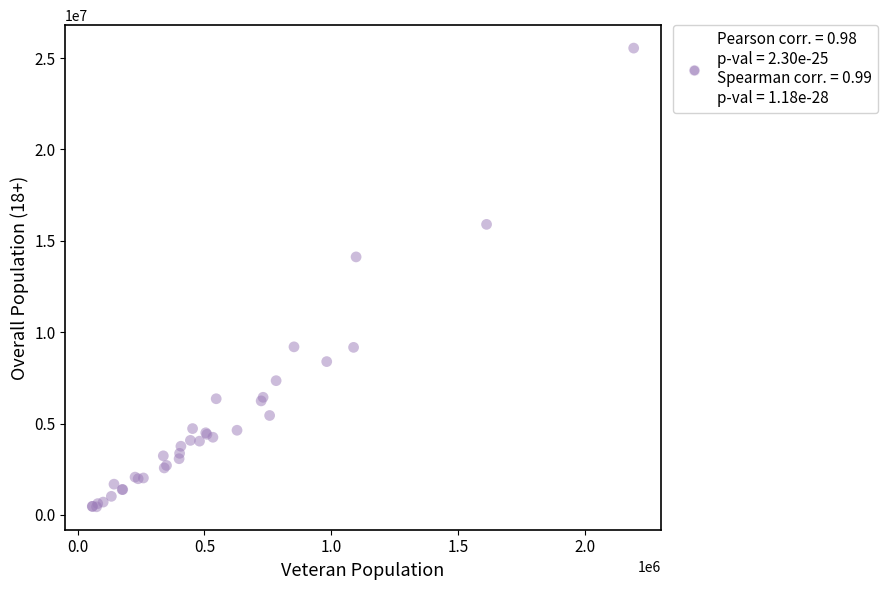

What Y value in the scatter plot is closest to 12995208?

14119047